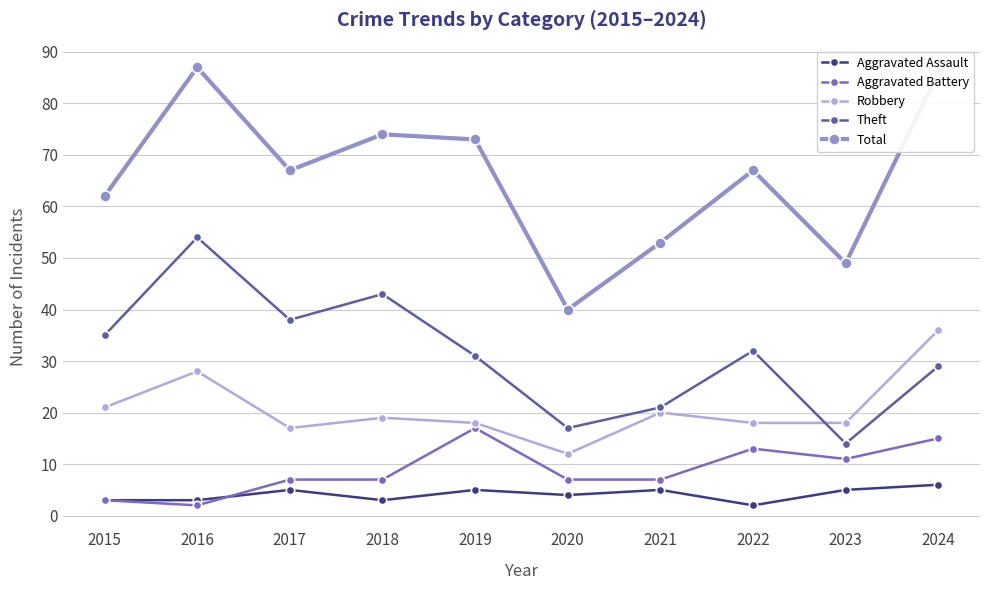

Rank the series by their maximum value, from lowest to highest.

Aggravated Assault, Aggravated Battery, Robbery, Theft, Total